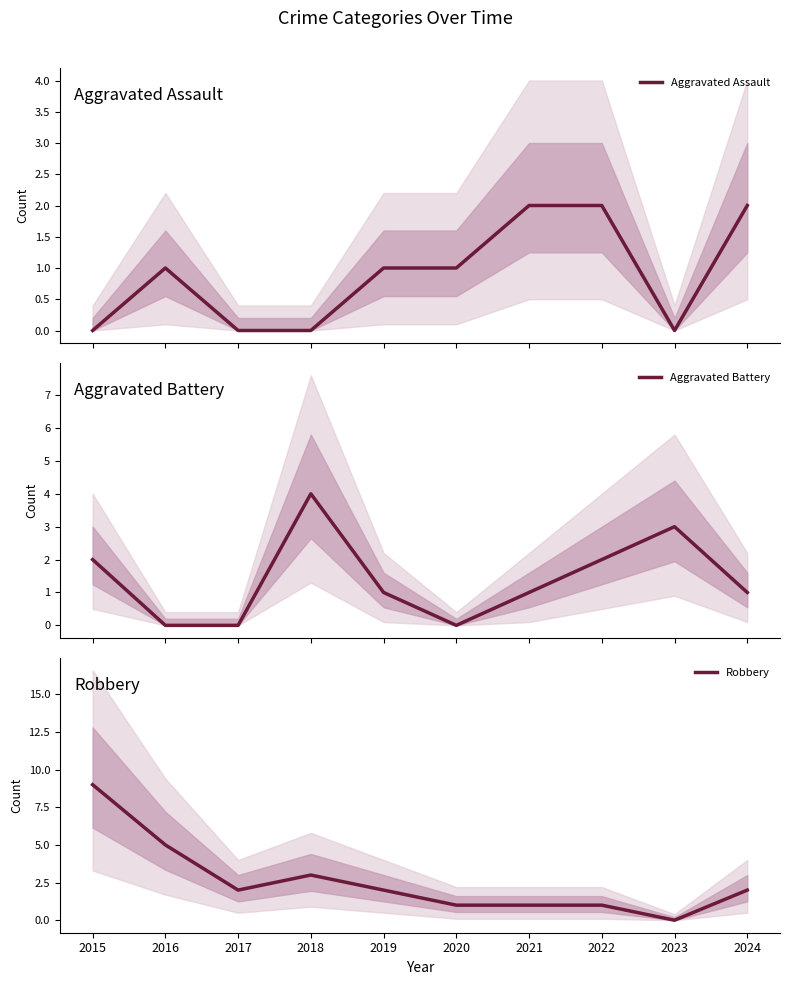

Is it true that Robbery equals 9 at 2015?

True